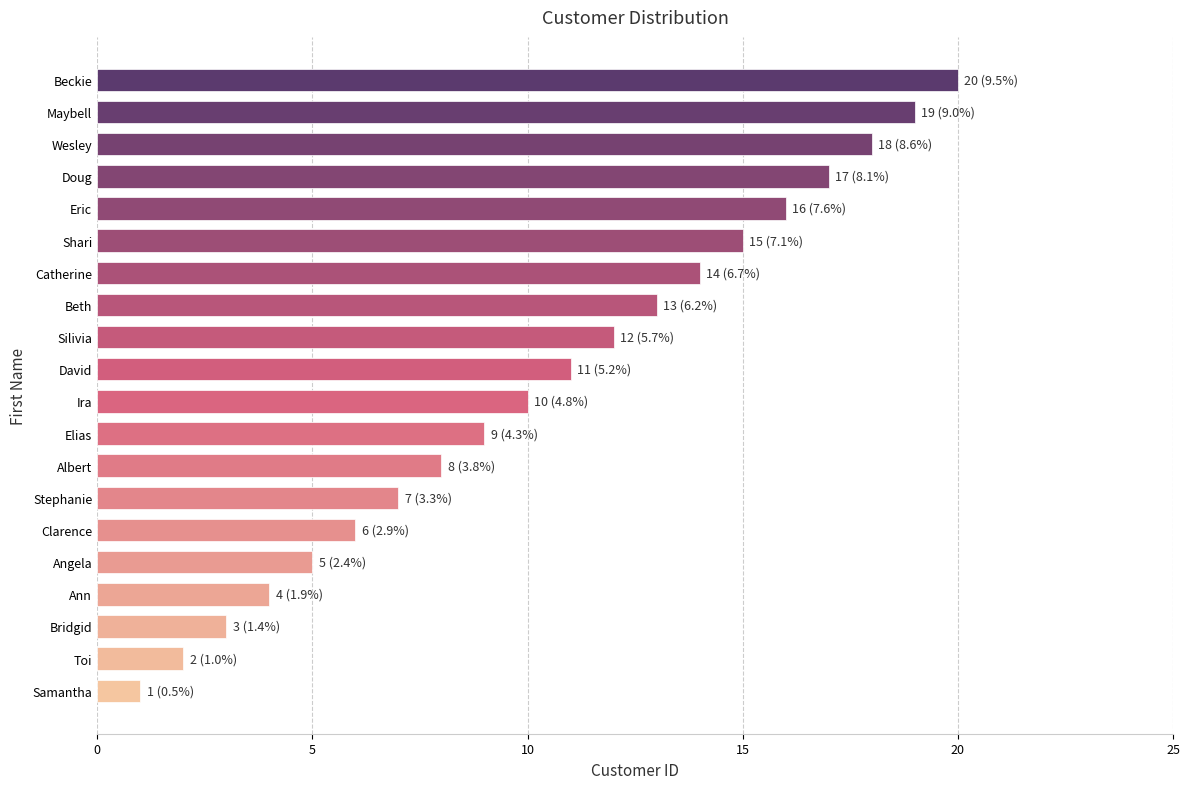

Which has a higher value, Elias or Albert?

Elias